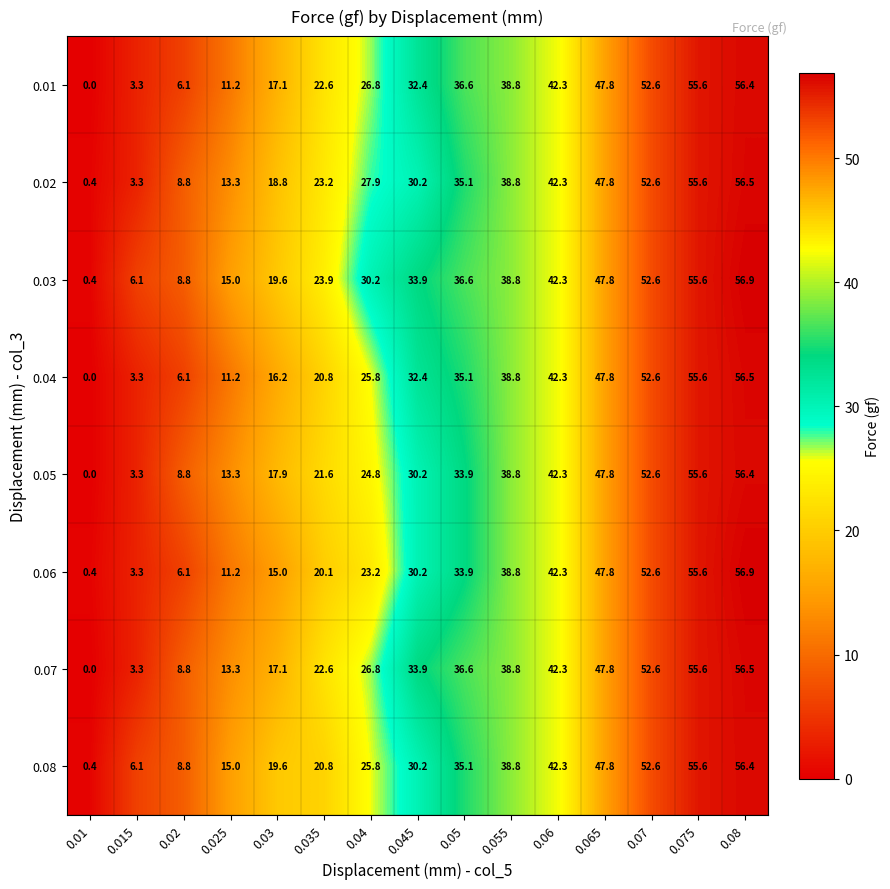

What is the average value of the 0.02 series?

30.3